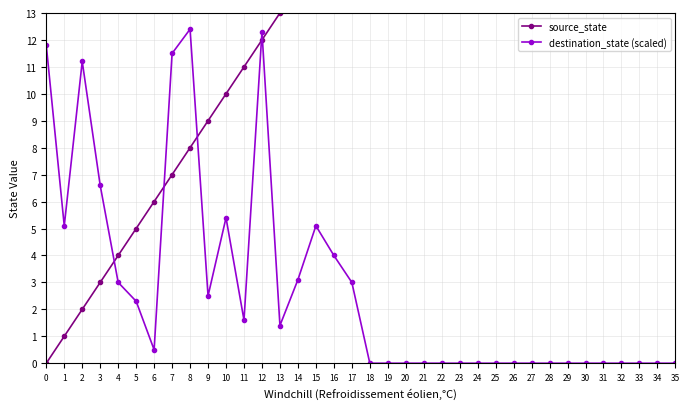

True or false: destination_state (scaled) has more than 2 points higher than both neighbors.

True